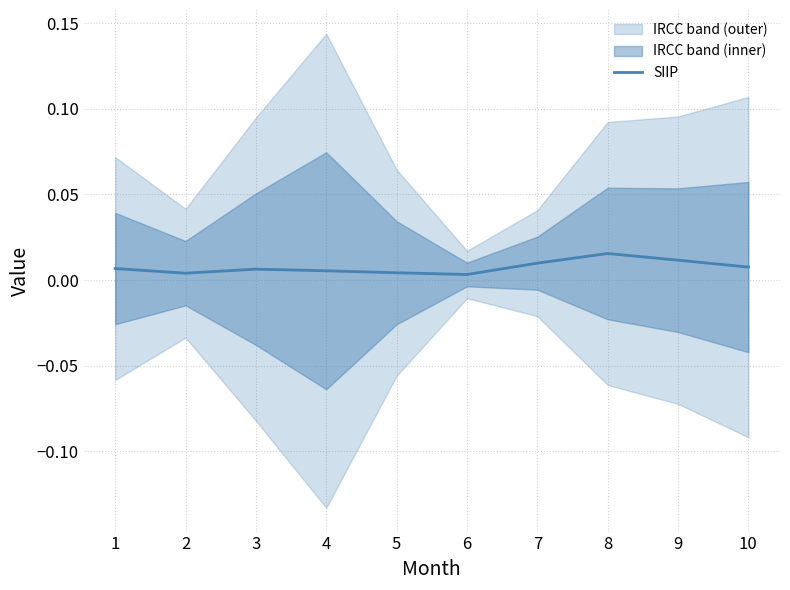

At which category does the data reach its first local peak?

3